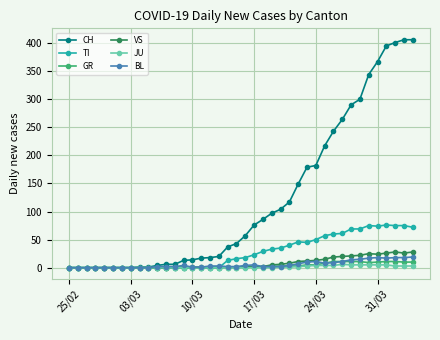

What is the maximum value for VS?

28